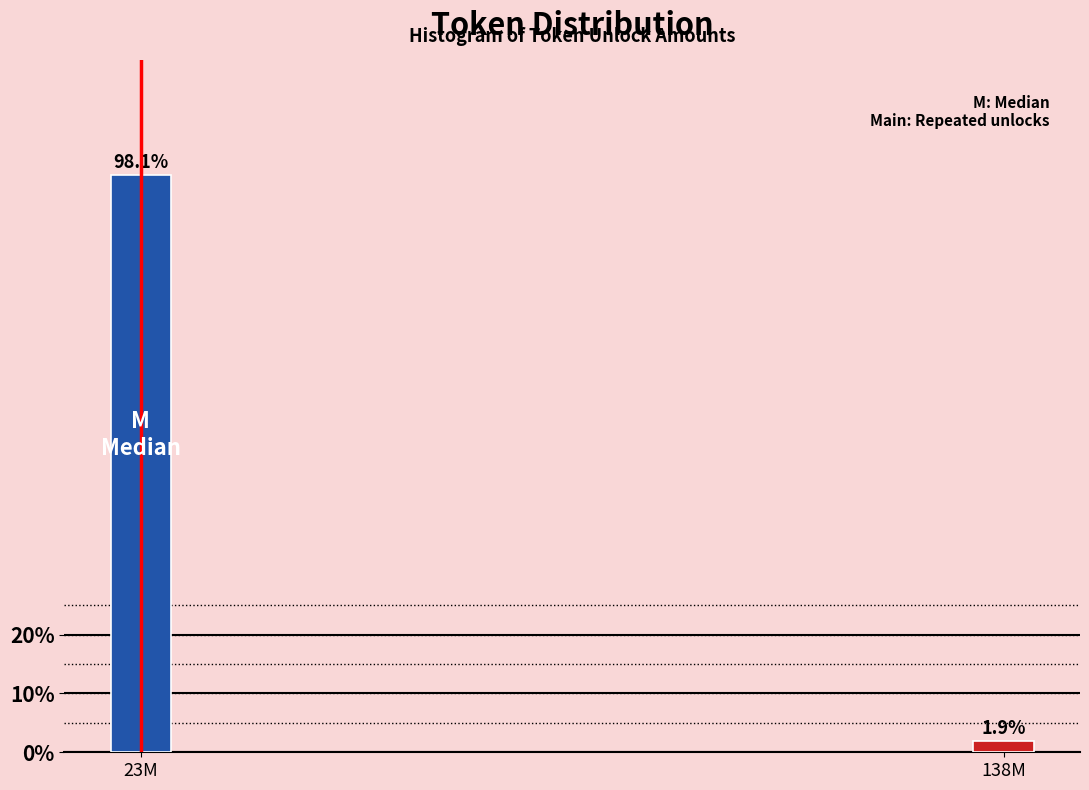

Reading left to right, what are all the values shown in this chart?

98.1	1.9